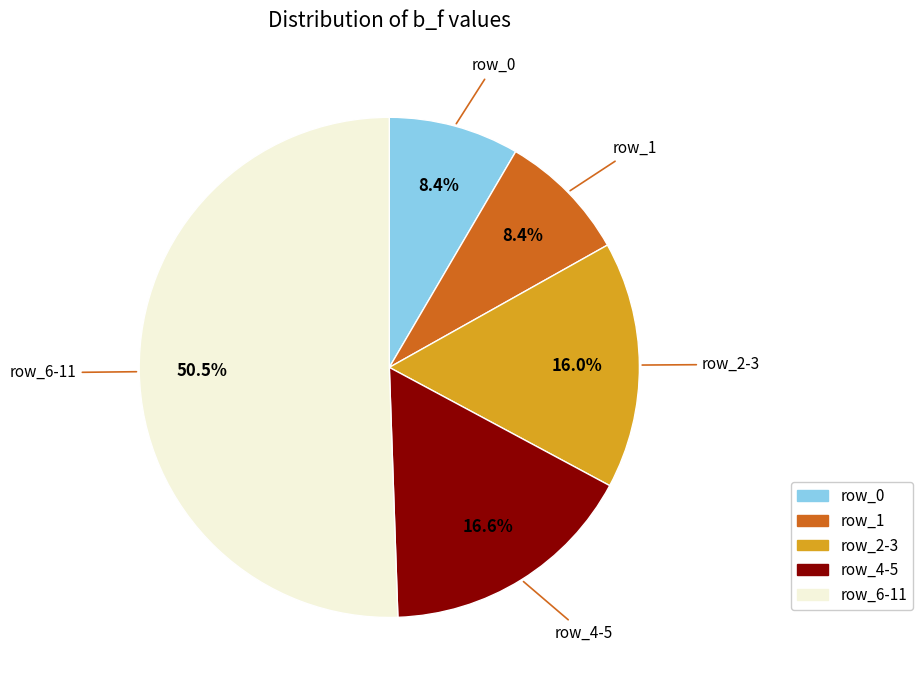

To the nearest percent, what is the average slice percentage?

20%